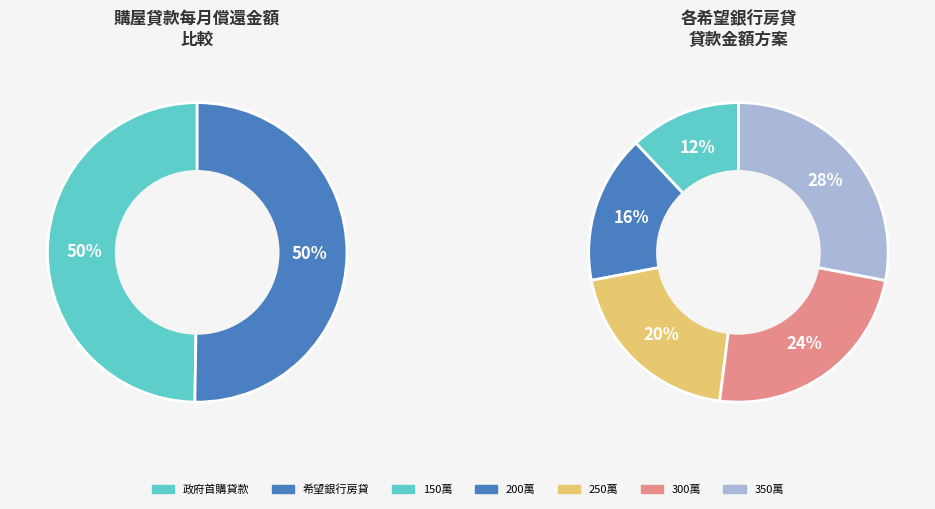

True or false: 政府首購貸款 accounts for 36% of the total.

False